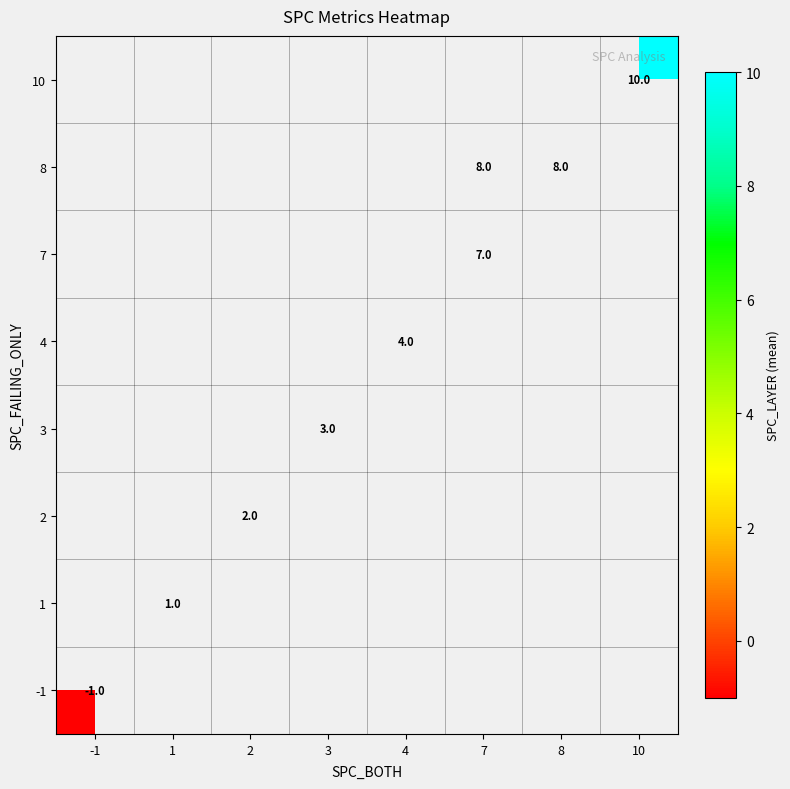

At how many categories does at least one series exceed 3?

4